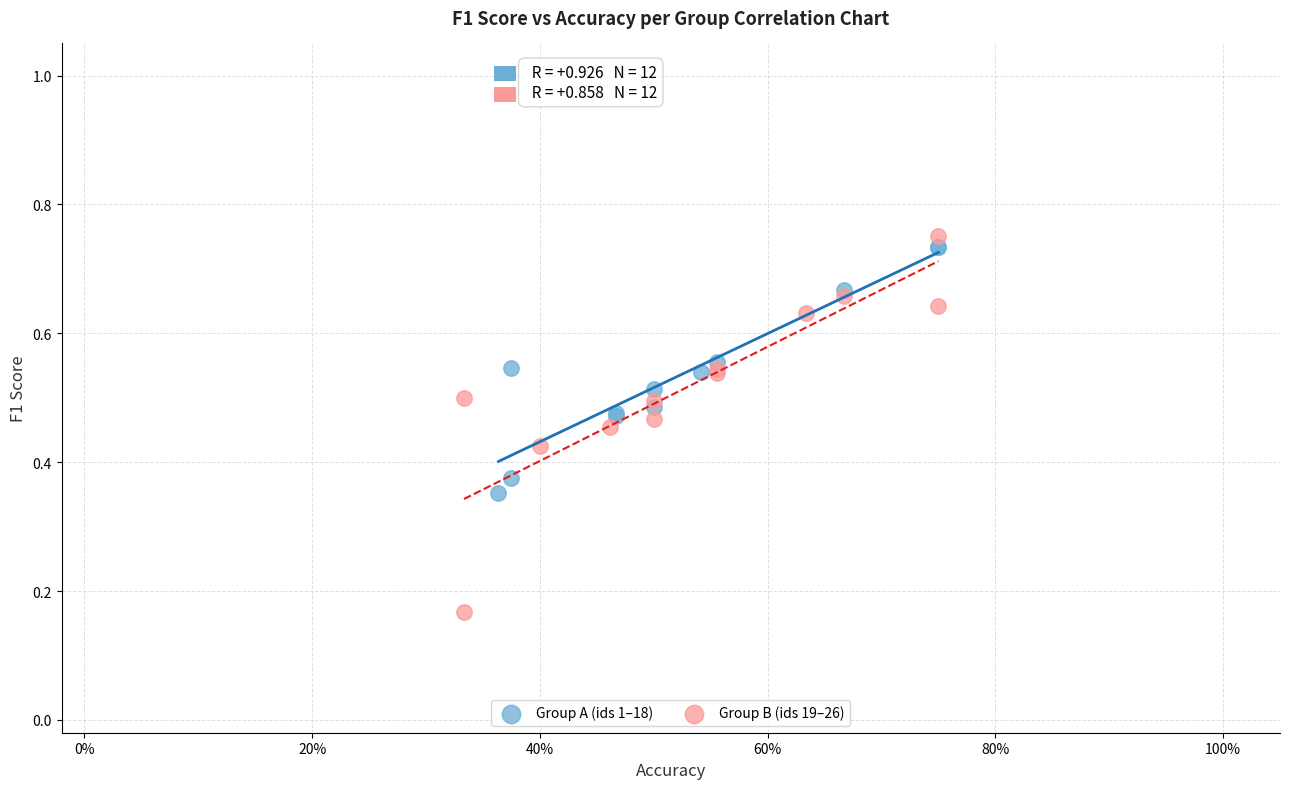

Which series has the largest Y range (max minus min)?

Group B (ids 19–26)